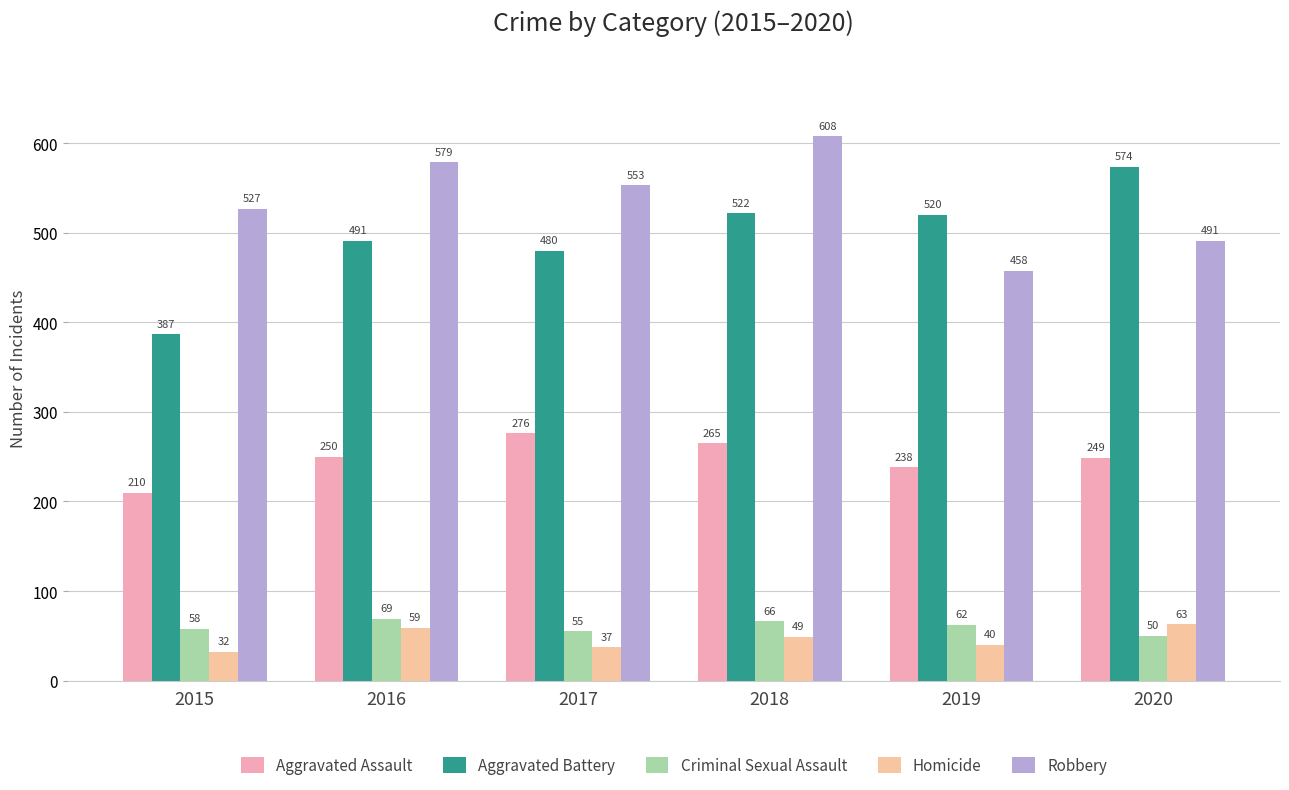

At which label is Criminal Sexual Assault closest to 59?

2015